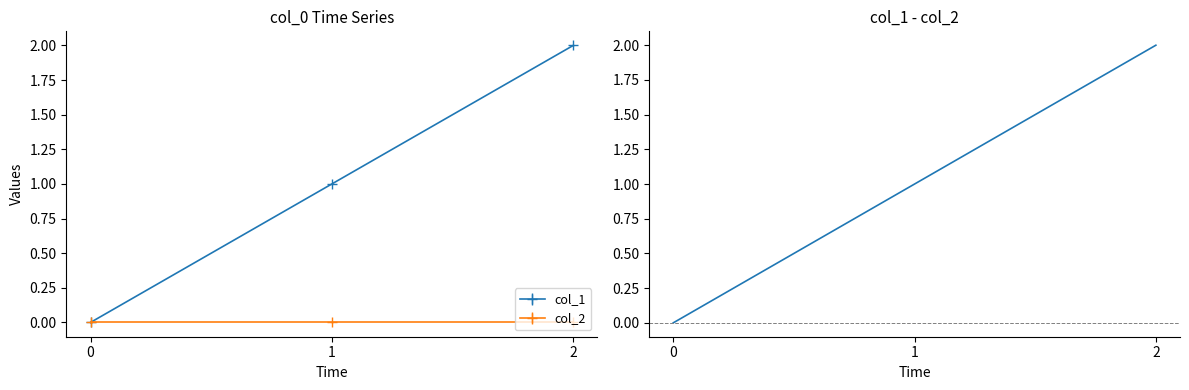

The chart shows a value of 2 at 2. True or false?

True